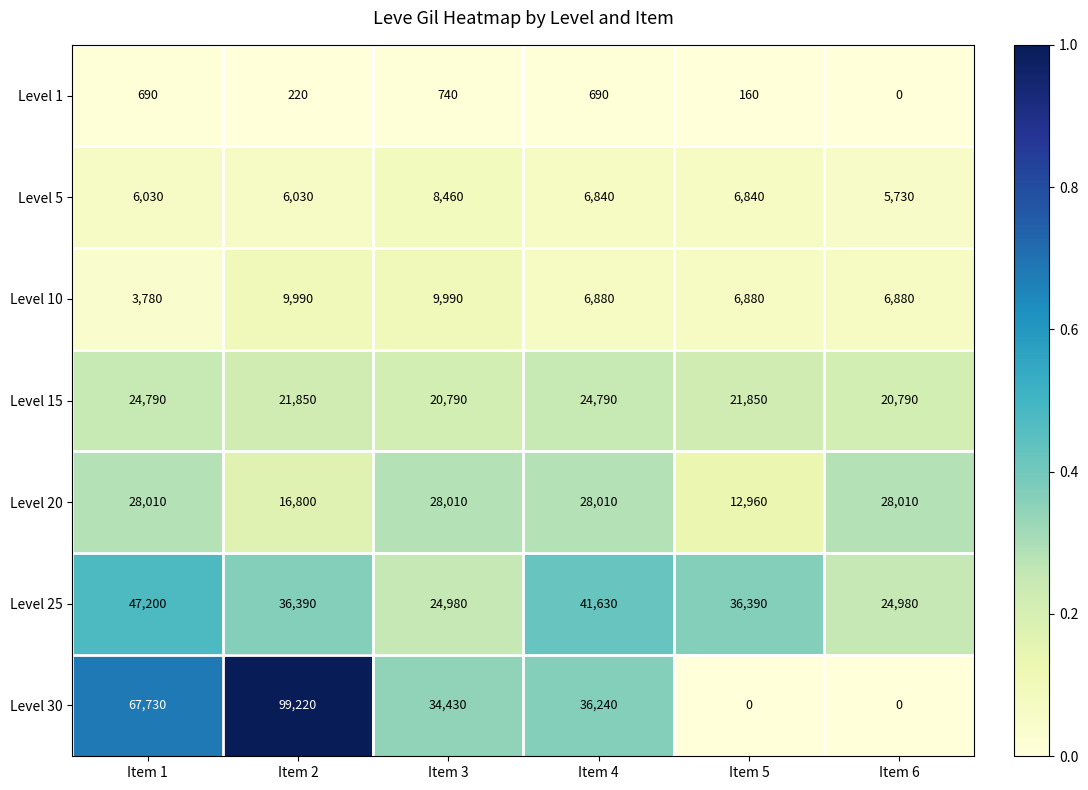

The value of Level 15 at Item 5 is 4384. True or false?

False